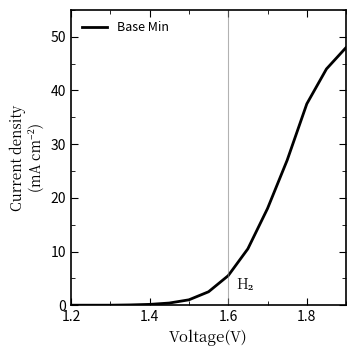

What is the greatest value displayed?

54.0